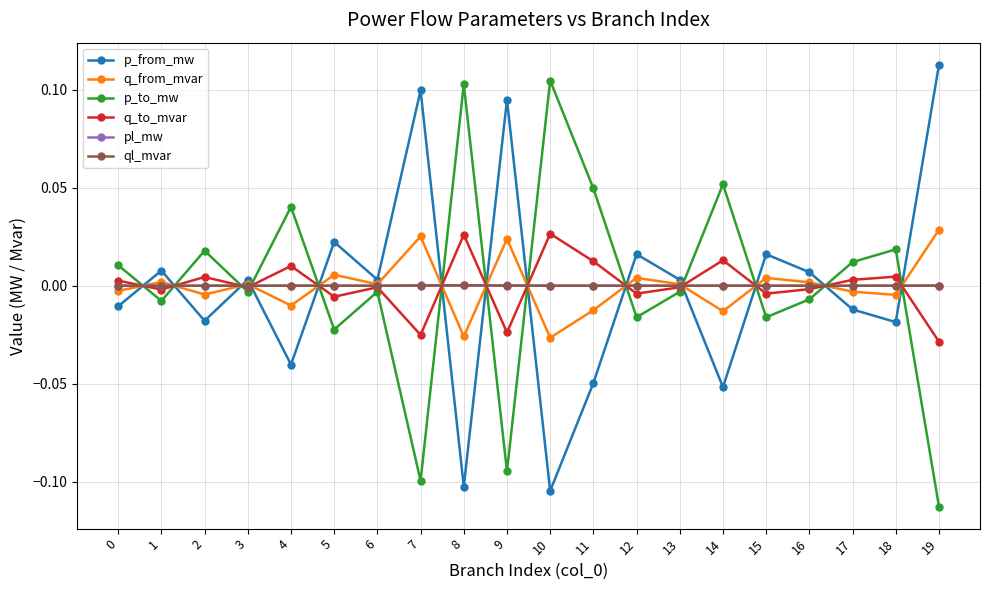

Does the chart display data point markers on the line(s)?

Yes